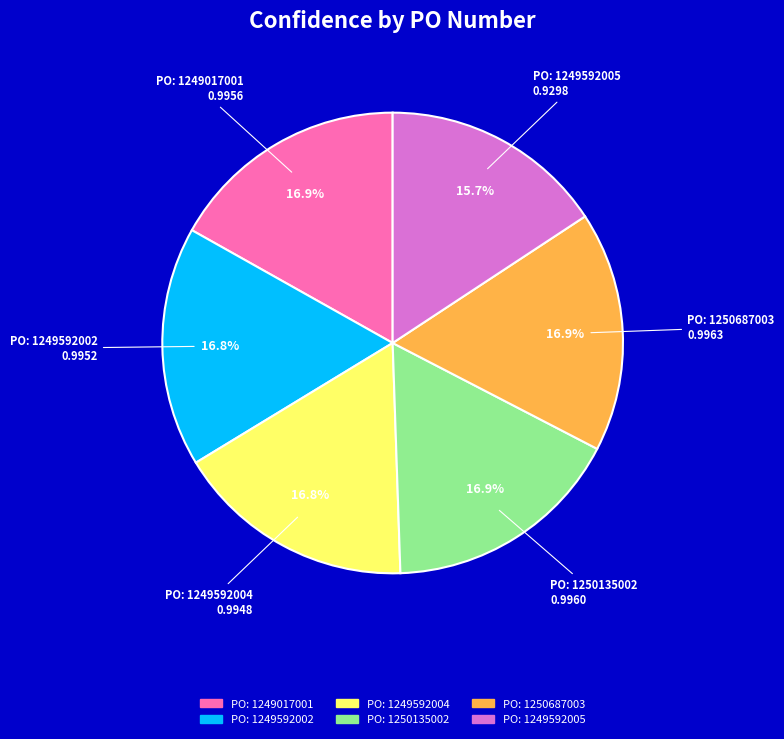

Does any single category account for the majority?

No